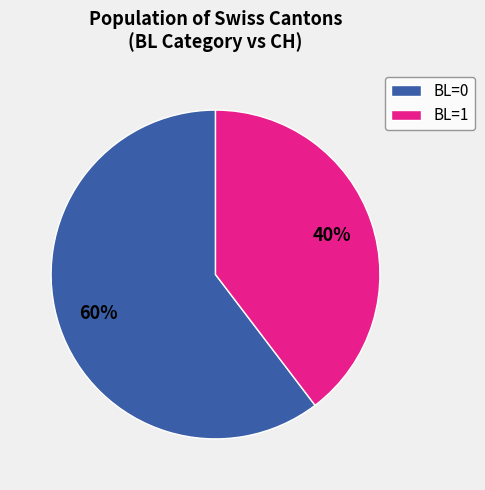

To the nearest percent, what is the average slice percentage?

50%